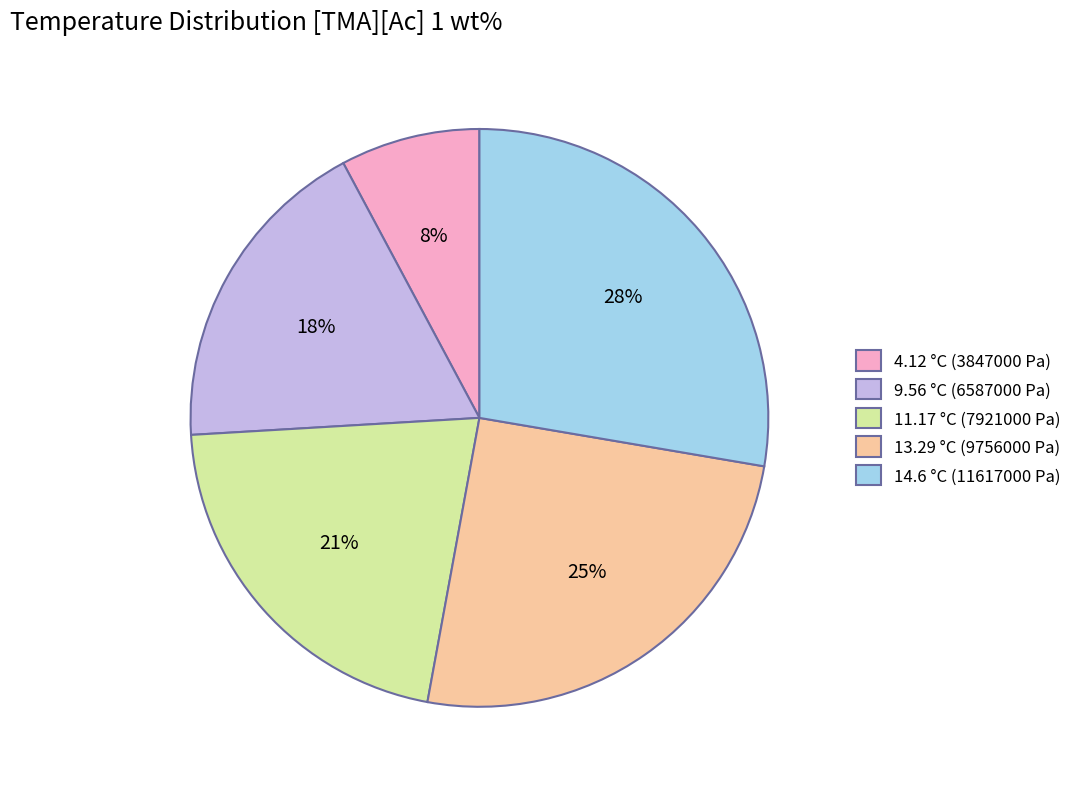

How many segments does this pie chart have?

5